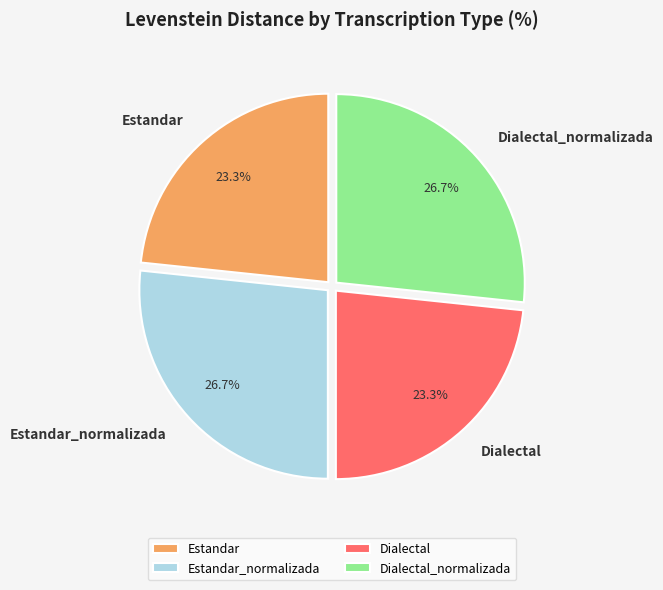

To the nearest percent, what percentage of the pie is Estandar_normalizada?

27%